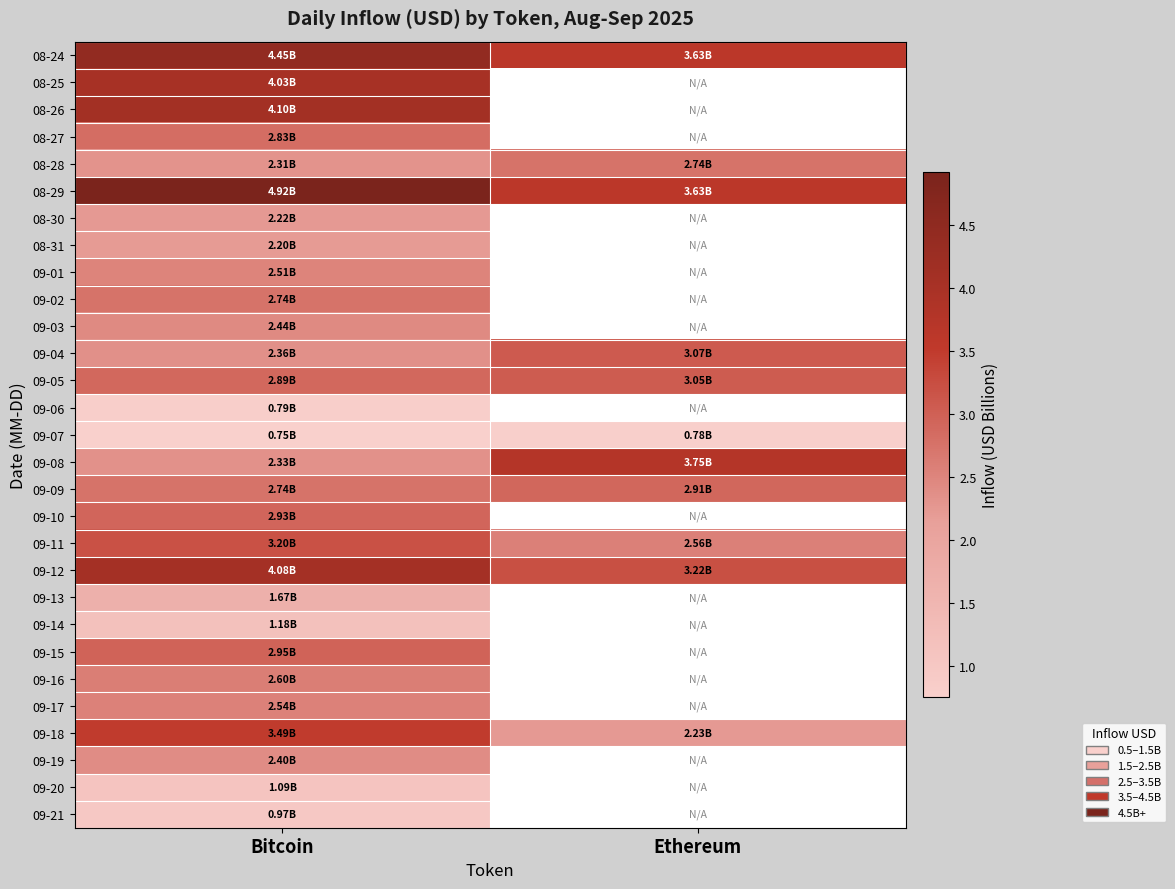

The 09-13 series shows 1.7 at Bitcoin. True or false?

True